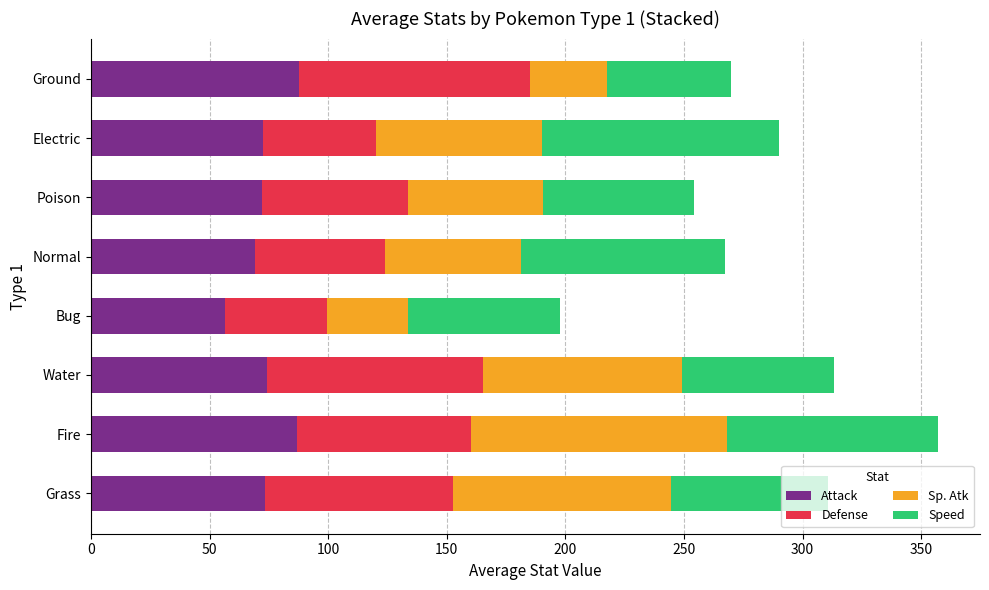

The Attack series shows 83.1 at Bug. True or false?

False